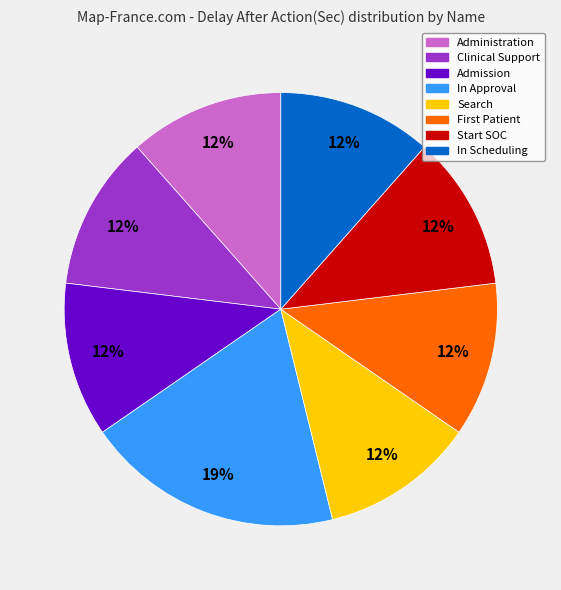

How many slices are in this pie chart?

8